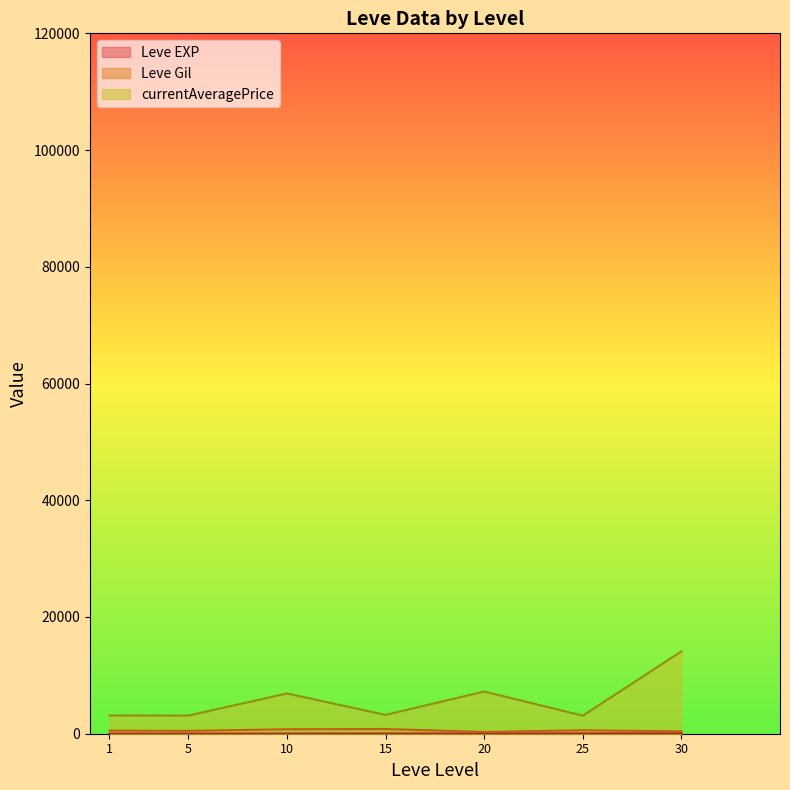

Rank the series by their maximum value, from highest to lowest.

currentAveragePrice, Leve Gil, Leve EXP